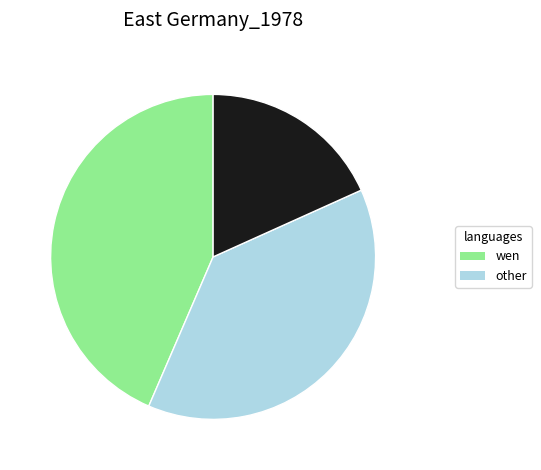

Is there any slice that represents more than half of the pie?

No